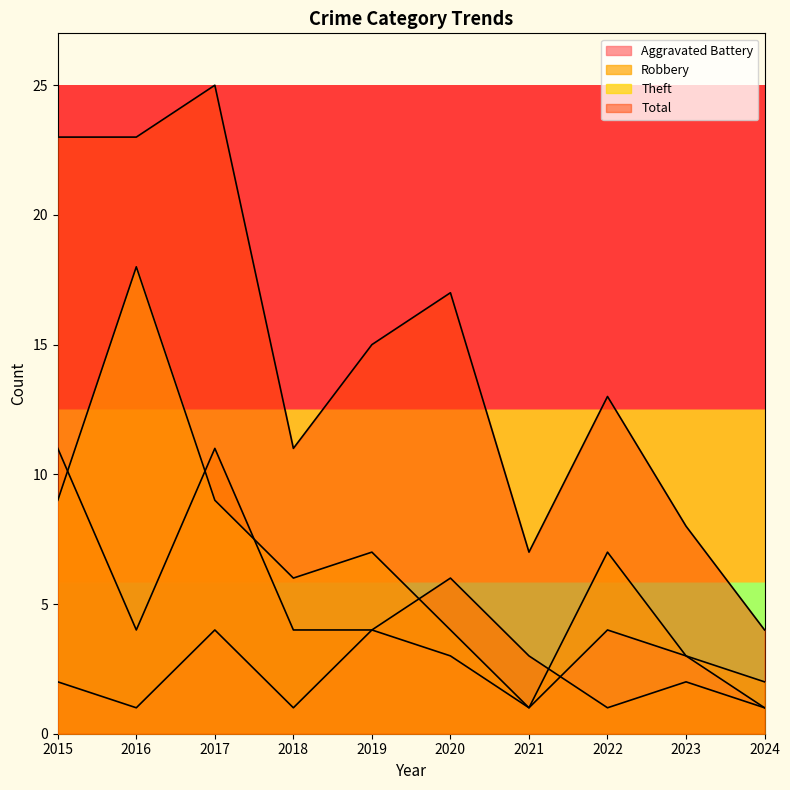

What is the value of the Total point at the 6th from the left?

17